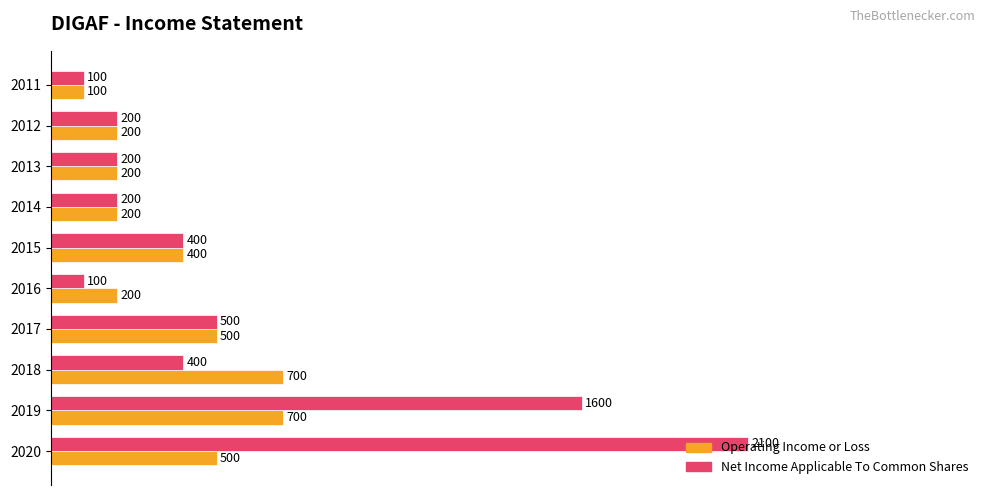

Which series has the largest total across all categories?

Net Income Applicable To Common Shares